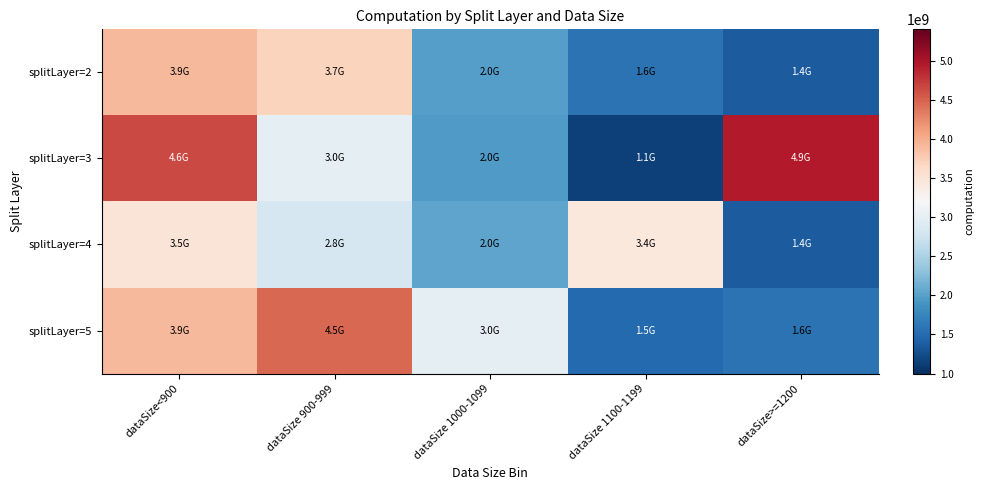

At which category is the sum across all series the highest?

dataSize<900